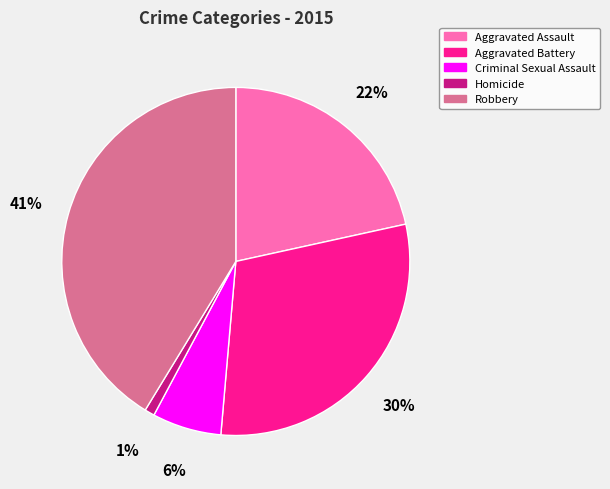

What is the largest slice in the pie chart?

Robbery